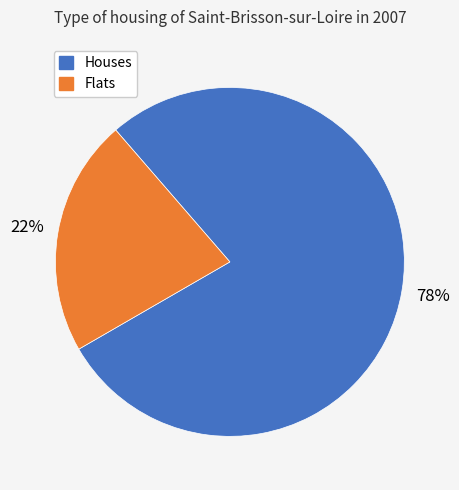

How many segments does this pie chart have?

2